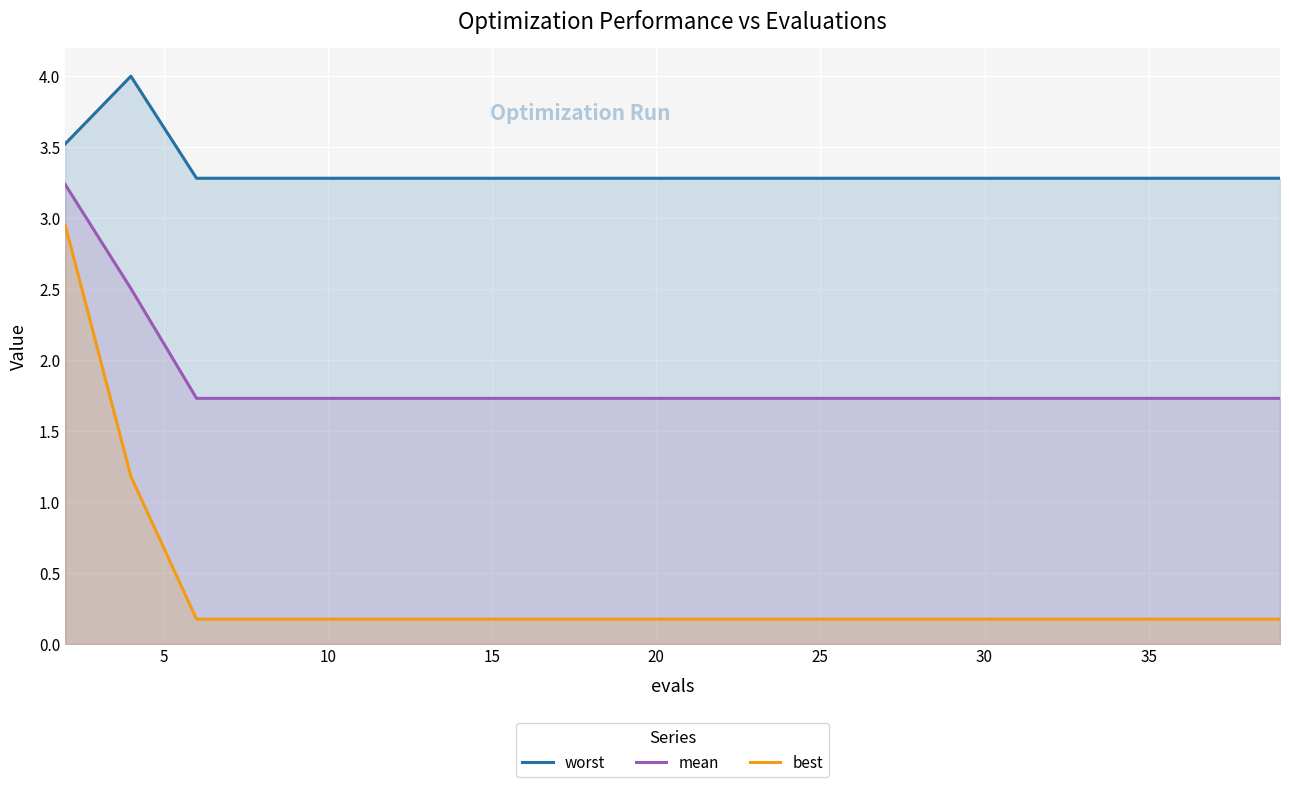

Rank the series by their average value, from lowest to highest.

best, mean, worst